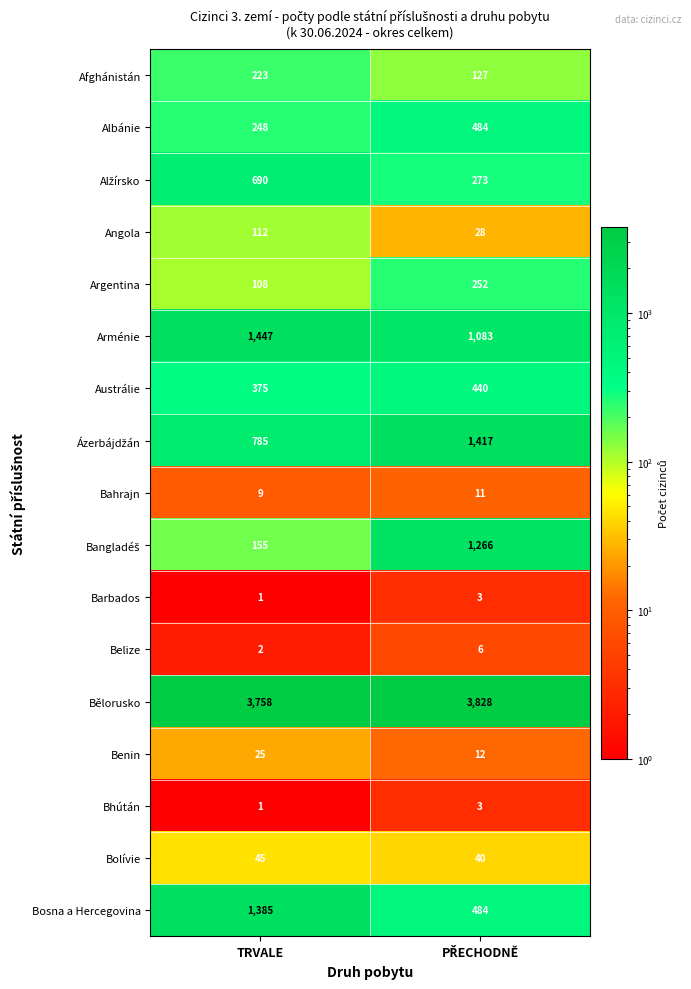

Which series has the largest total across all categories?

Bělorusko